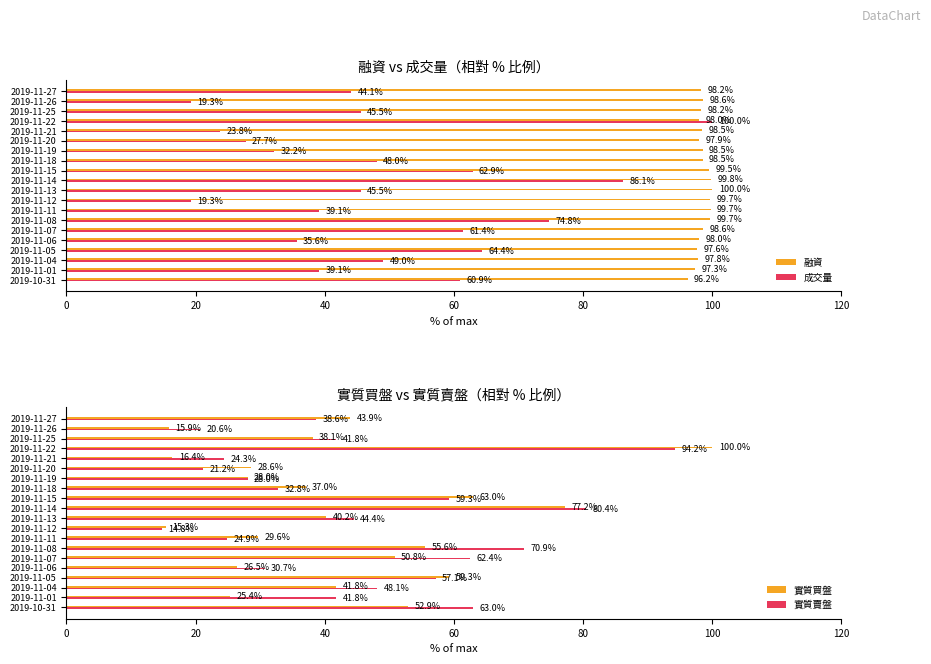

What is the highest value of the 融資 series?

100.0